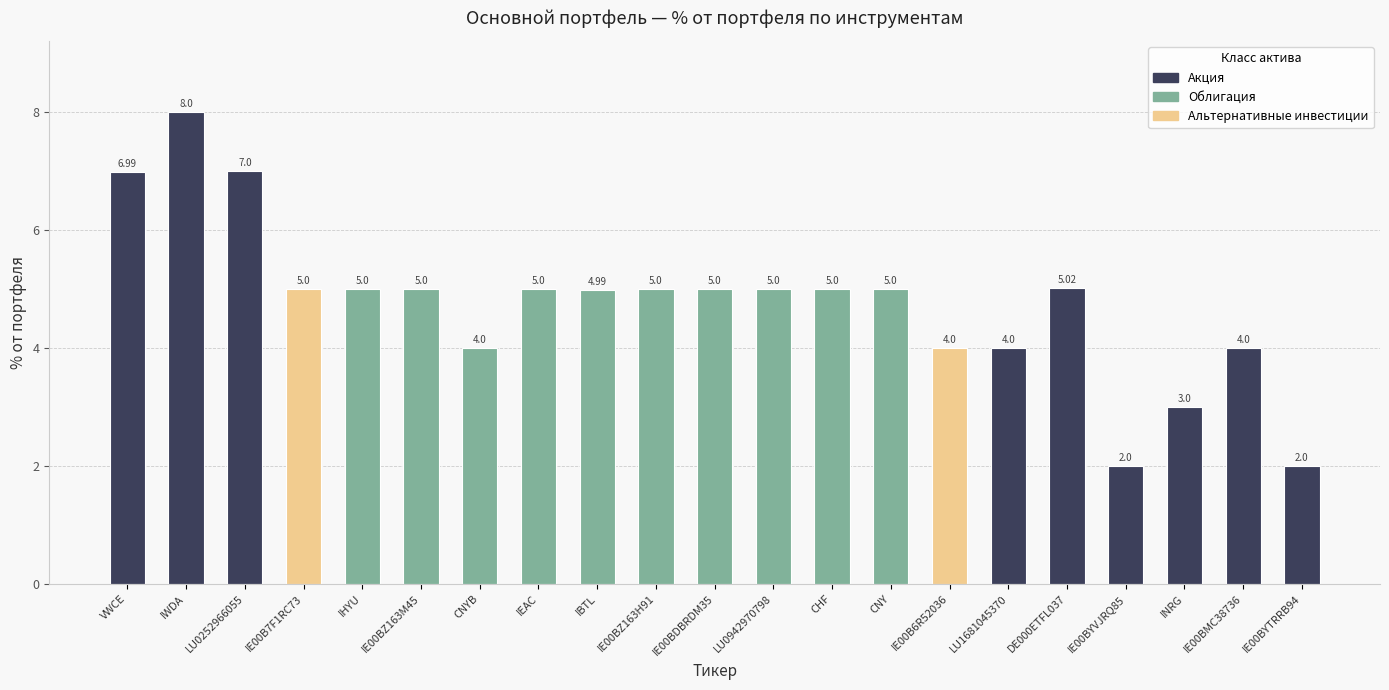

How many data points are less than 5?

8